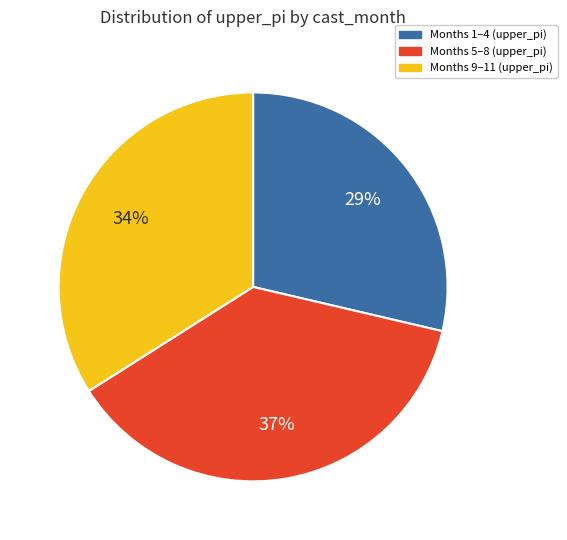

Is the sum of Months 9–11 (upper_pi) and Months 1–4 (upper_pi) greater than half?

Yes